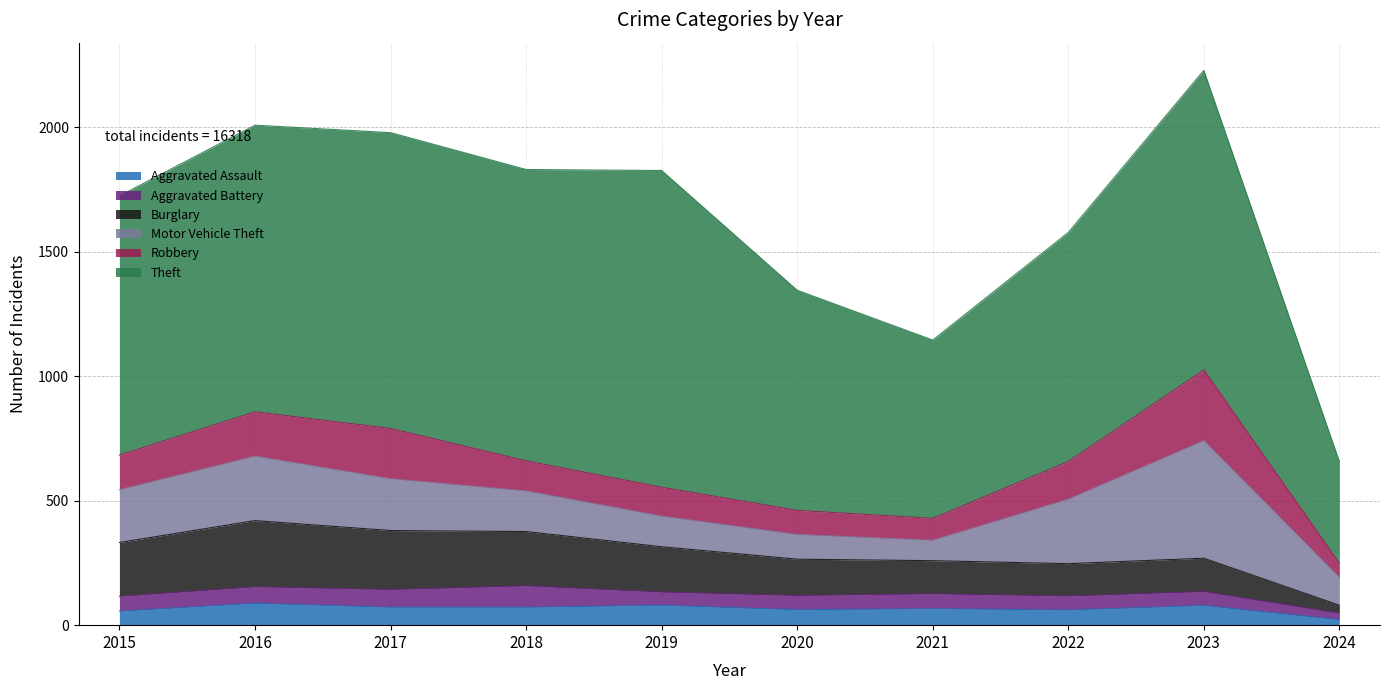

At which label does Robbery first exceed 139?

2016